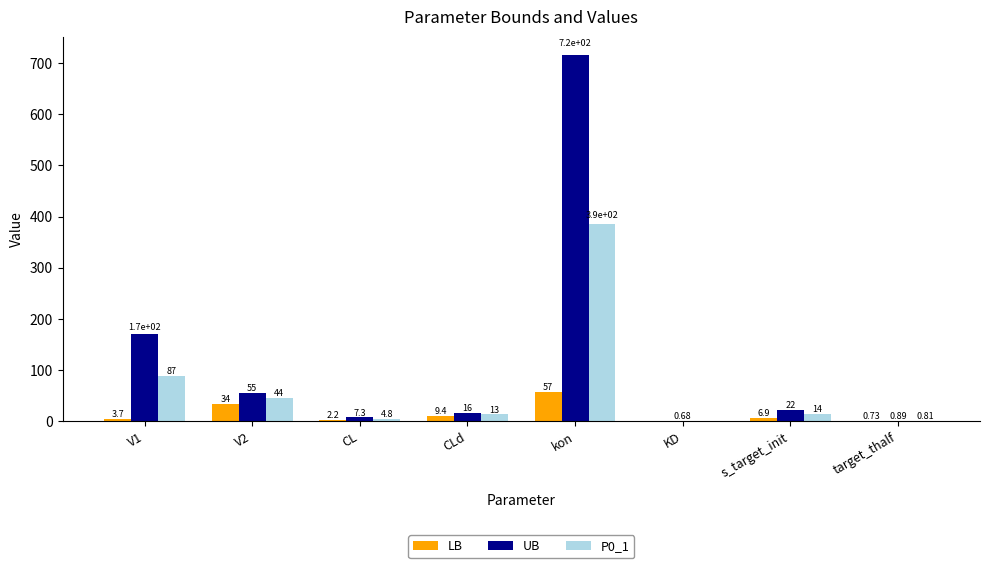

Read the P0_1 value at s_target_init.

14.3